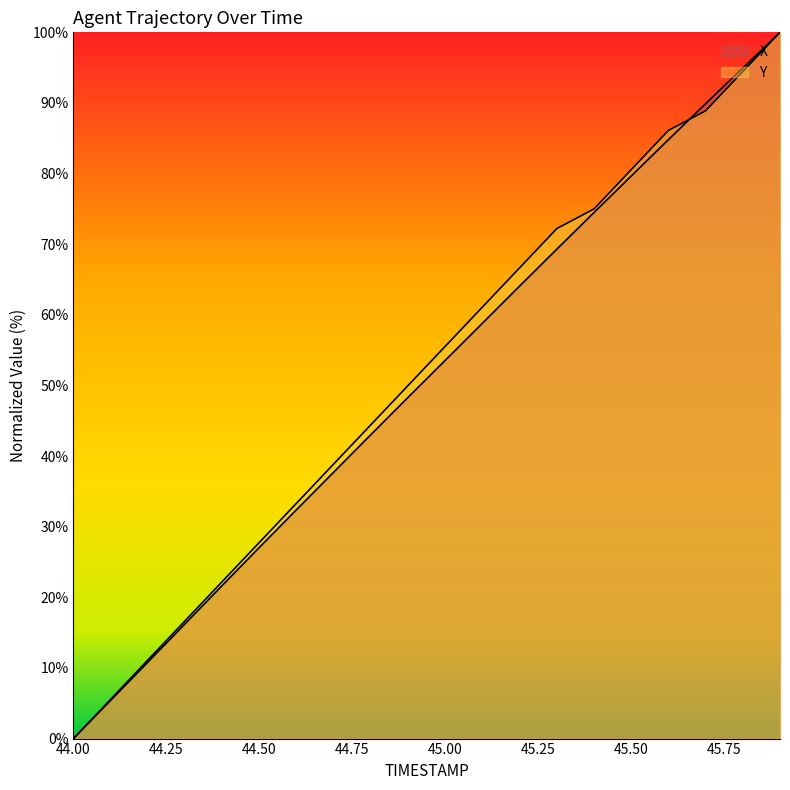

After their last crossing, which series has the higher values: X or Y?

X